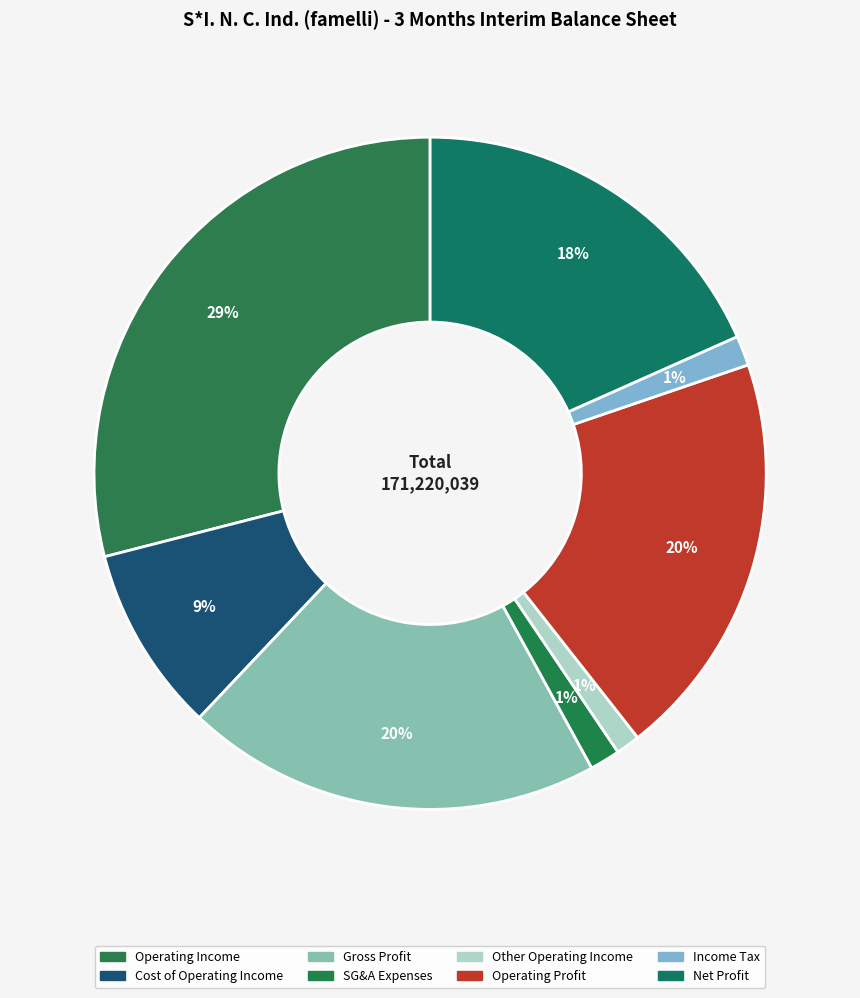

Which category has the smallest portion of the pie?

other_operating_income